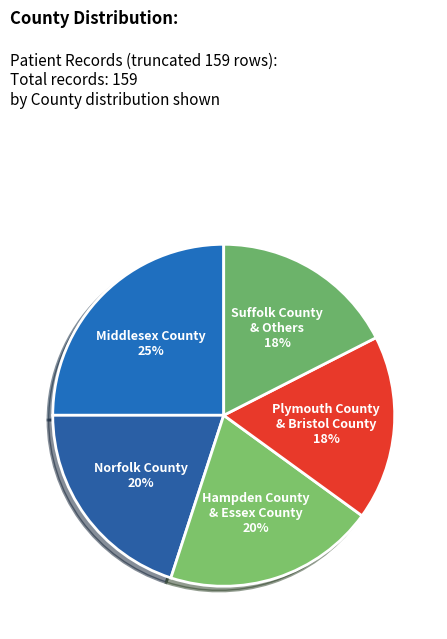

How many segments does this pie chart have?

5